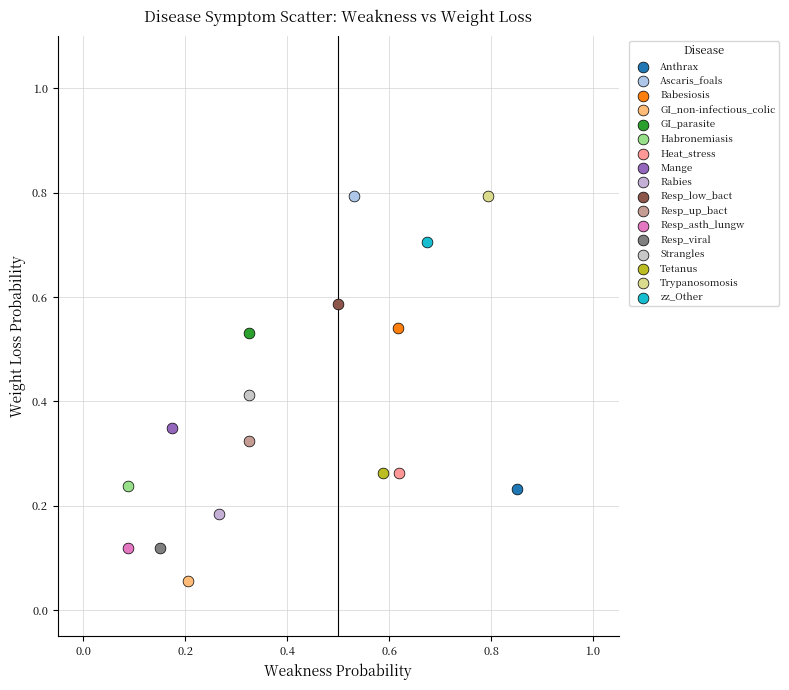

What are all the series names shown in the legend?

Anthrax, Ascaris_foals, Babesiosis, GI_non-infectious_colic, GI_parasite, Habronemiasis, Heat_stress, Mange, Rabies, Resp_low_bact, Resp_up_bact, Resp_asth_lungw, Resp_viral, Strangles, Tetanus, Trypanosomosis, zz_Other